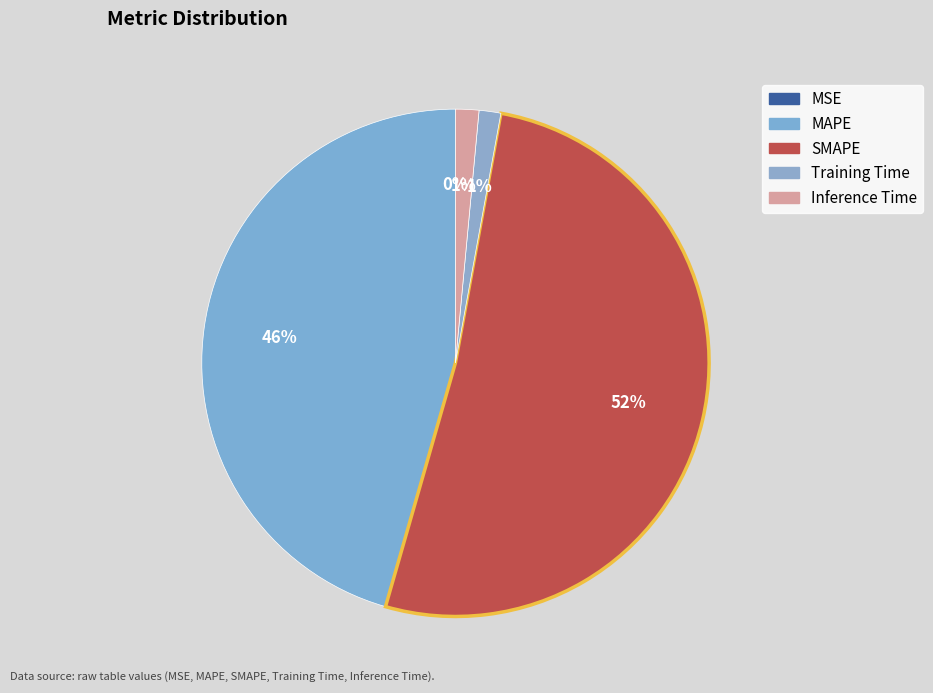

To the nearest percent, what percentage of the pie is SMAPE?

52%